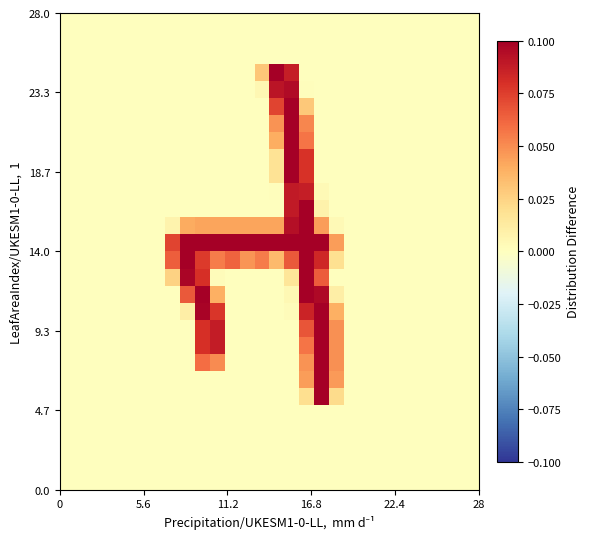

What is the maximum value shown in the chart?

0.1